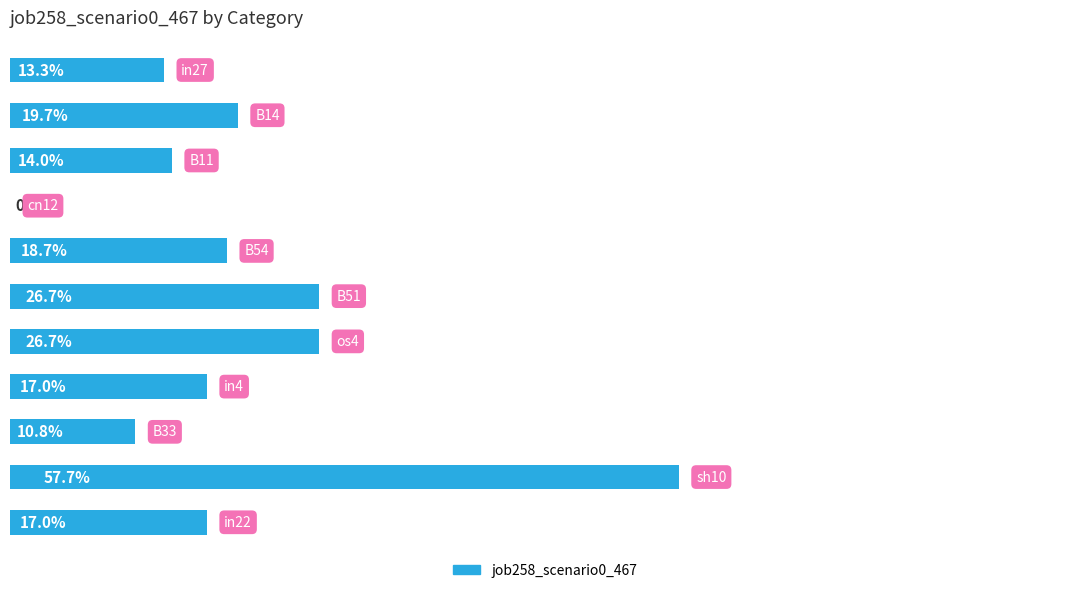

Are the bars horizontal?

Yes